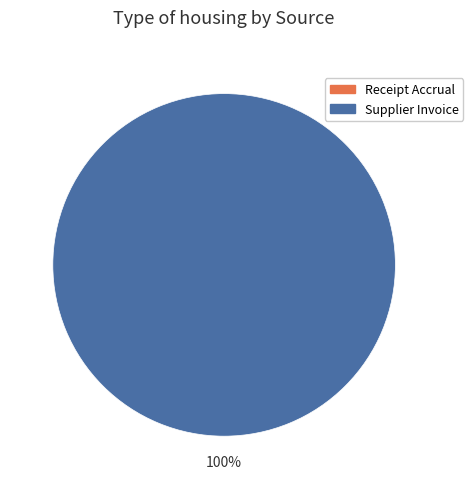

To the nearest percent, what portion does Supplier Invoice represent?

100%